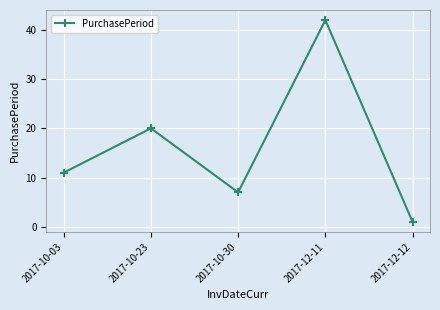

What is the difference between the values at 2017-12-12 and 2017-10-03?

10